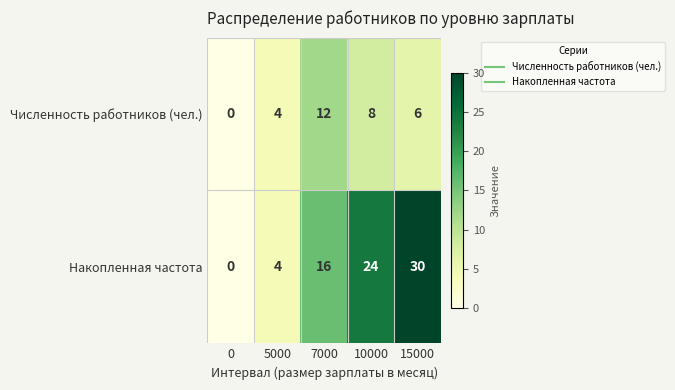

What is the maximum value shown in the chart?

30